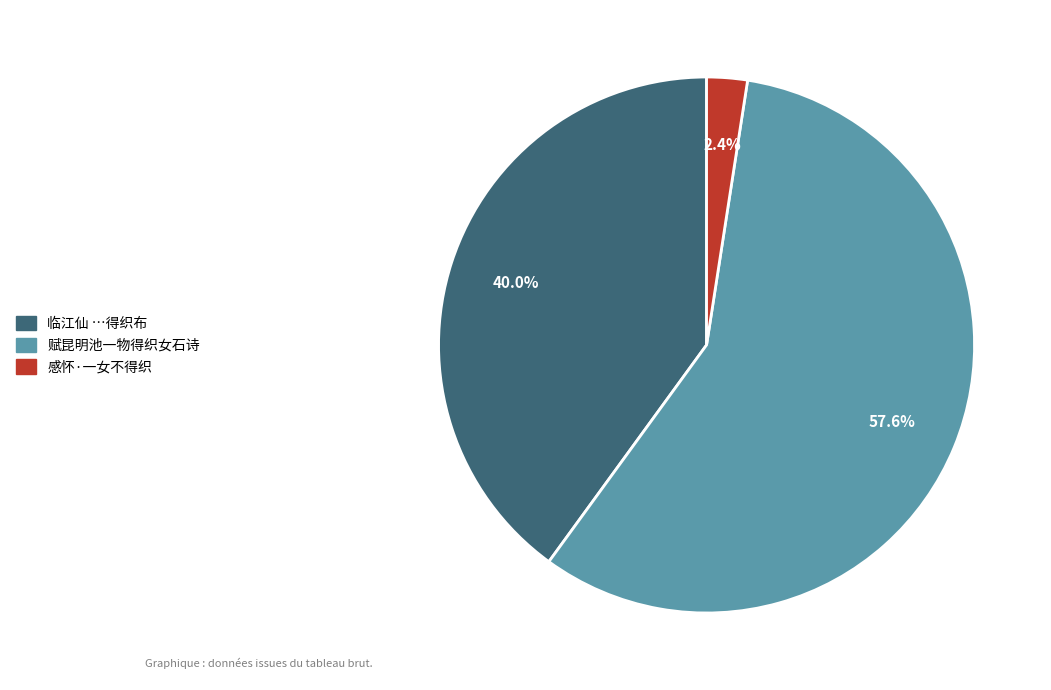

Does any single category account for the majority?

Yes